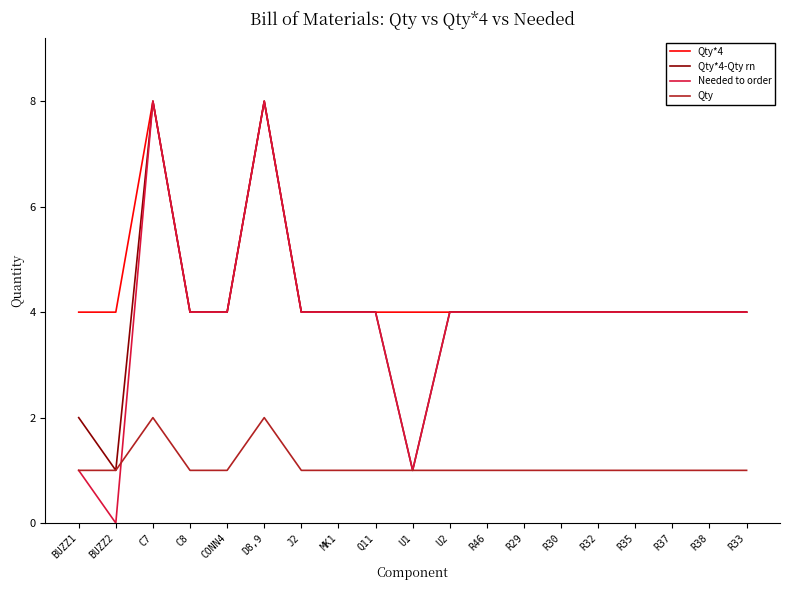

Reading left to right, list all the values displayed in this chart.

Qty*4: BUZZ1=4	BUZZ2=4	C7=8	C8=4	CONN4=4	D8,9=8	J2=4	MK1=4	Q11=4	U1=4	U2=4	R46=4	R29=4	R30=4	R32=4	R35=4	R37=4	R38=4	R33=4
Qty*4-Qty rn: BUZZ1=2	BUZZ2=1	C7=8	C8=4	CONN4=4	D8,9=8	J2=4	MK1=4	Q11=4	U1=1	U2=4	R46=4	R29=4	R30=4	R32=4	R35=4	R37=4	R38=4	R33=4
Needed to order: BUZZ1=1	BUZZ2=0	C7=8	C8=4	CONN4=4	D8,9=8	J2=4	MK1=4	Q11=4	U1=1	U2=4	R46=4	R29=4	R30=4	R32=4	R35=4	R37=4	R38=4	R33=4
Qty: BUZZ1=1	BUZZ2=1	C7=2	C8=1	CONN4=1	D8,9=2	J2=1	MK1=1	Q11=1	U1=1	U2=1	R46=1	R29=1	R30=1	R32=1	R35=1	R37=1	R38=1	R33=1